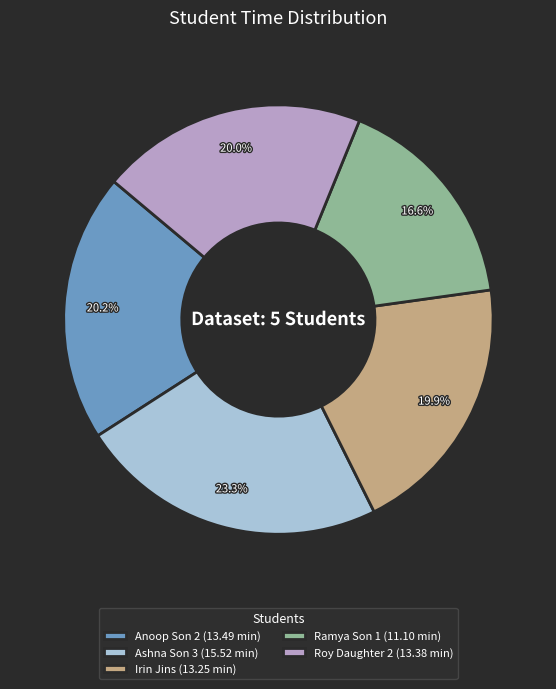

How many slices are in this pie chart?

5